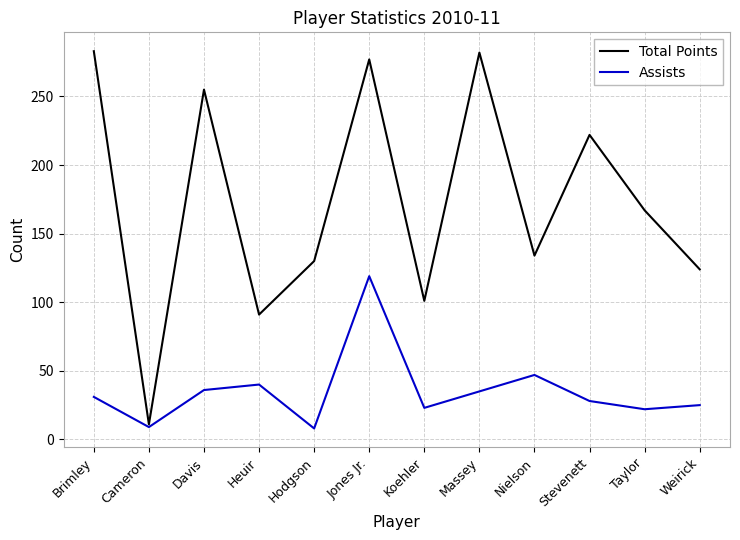

At how many categories does at least one series exceed 139?

6